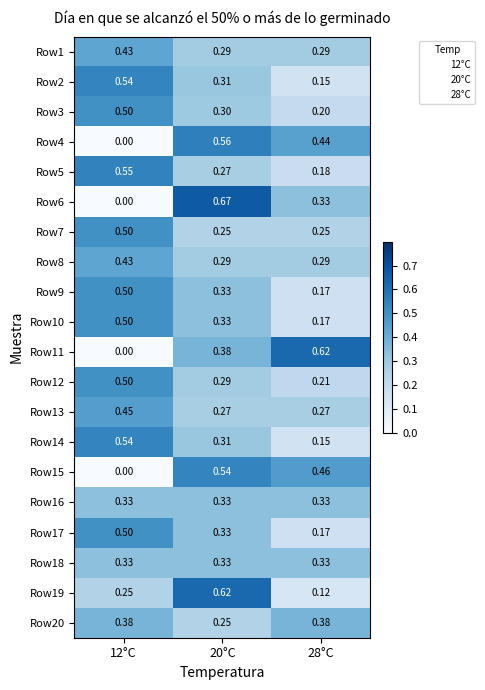

Is the value of Row7 at 28°C greater than the value of Row10 at 12°C?

No